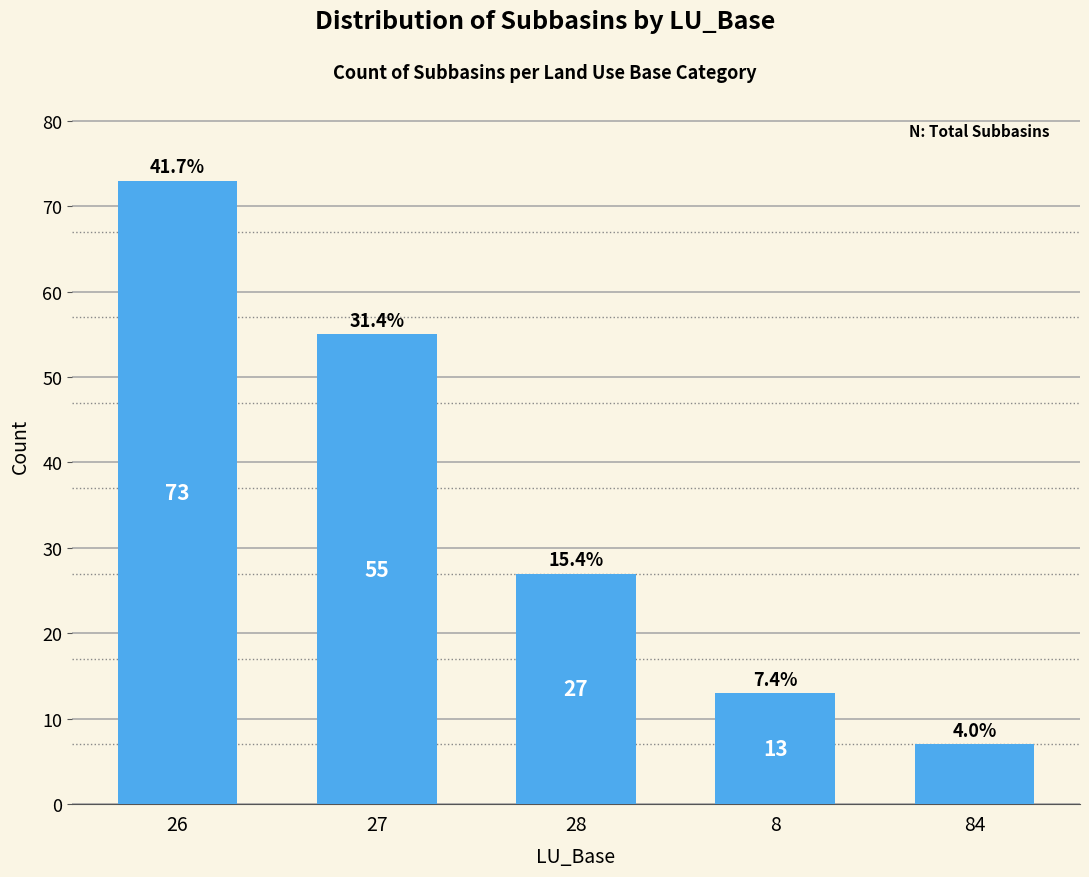

Between 26 and 8, which is larger?

26